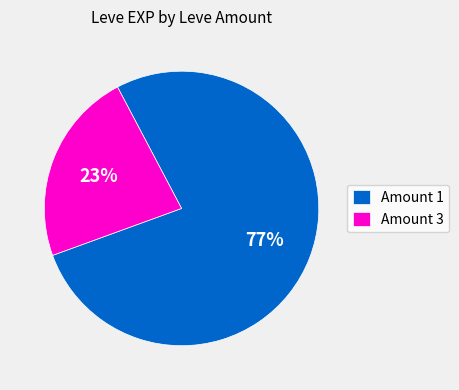

Do Amount 1 and Amount 3 together represent more than half of the pie?

Yes